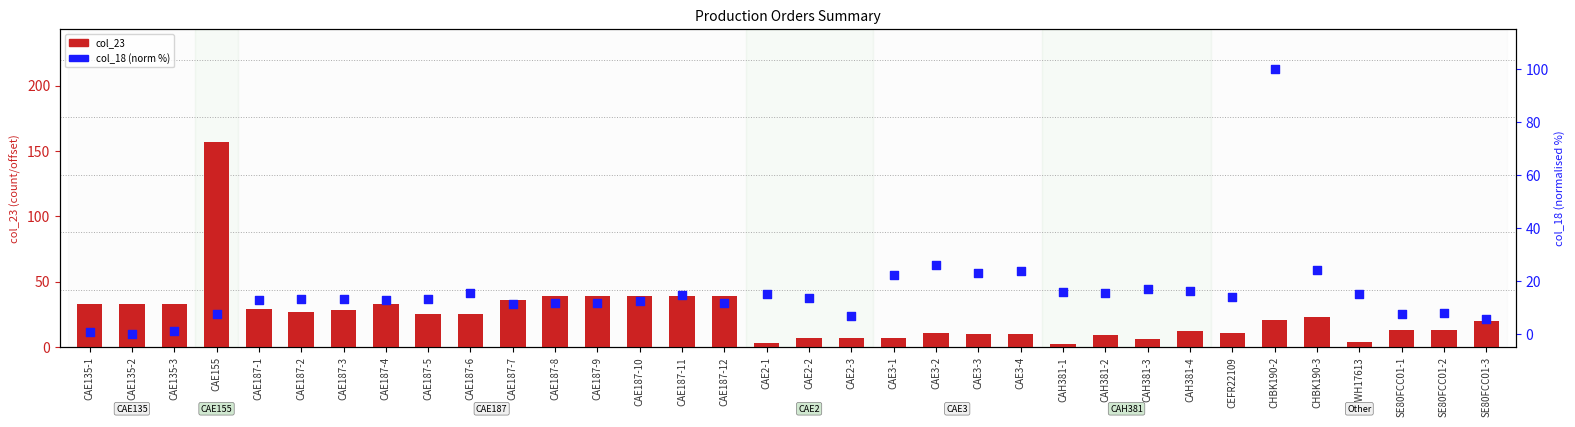

Which series contains the highest Y value?

col_23 (day offset)